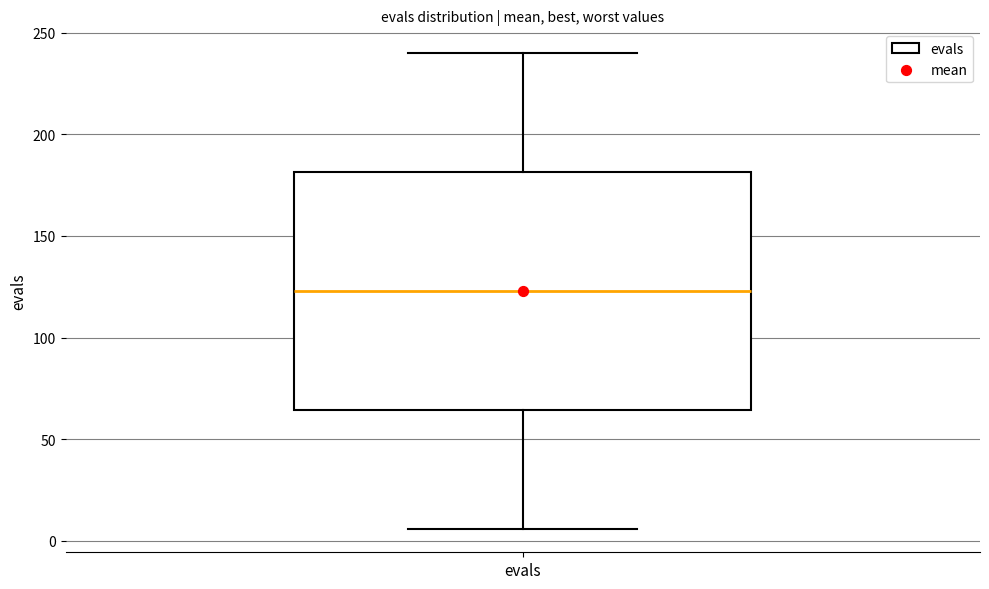

Where is the lower edge of the box for evals on the y-axis? The values are not printed on the chart, so give them approximately, as read against the axis.

65